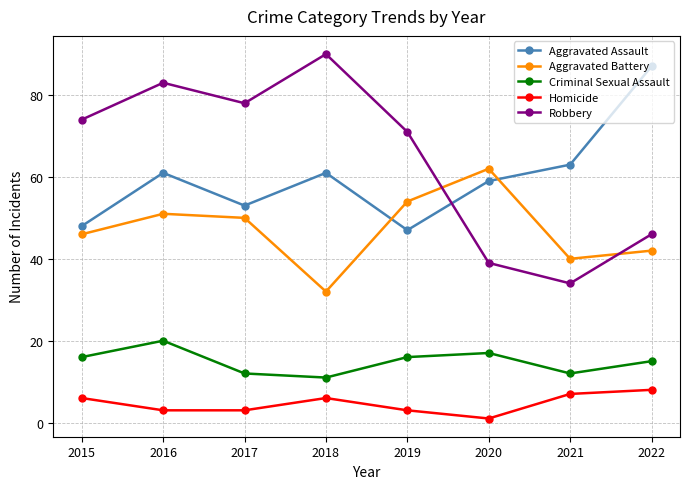

True or false: Aggravated Assault and Aggravated Battery cross at least once.

True